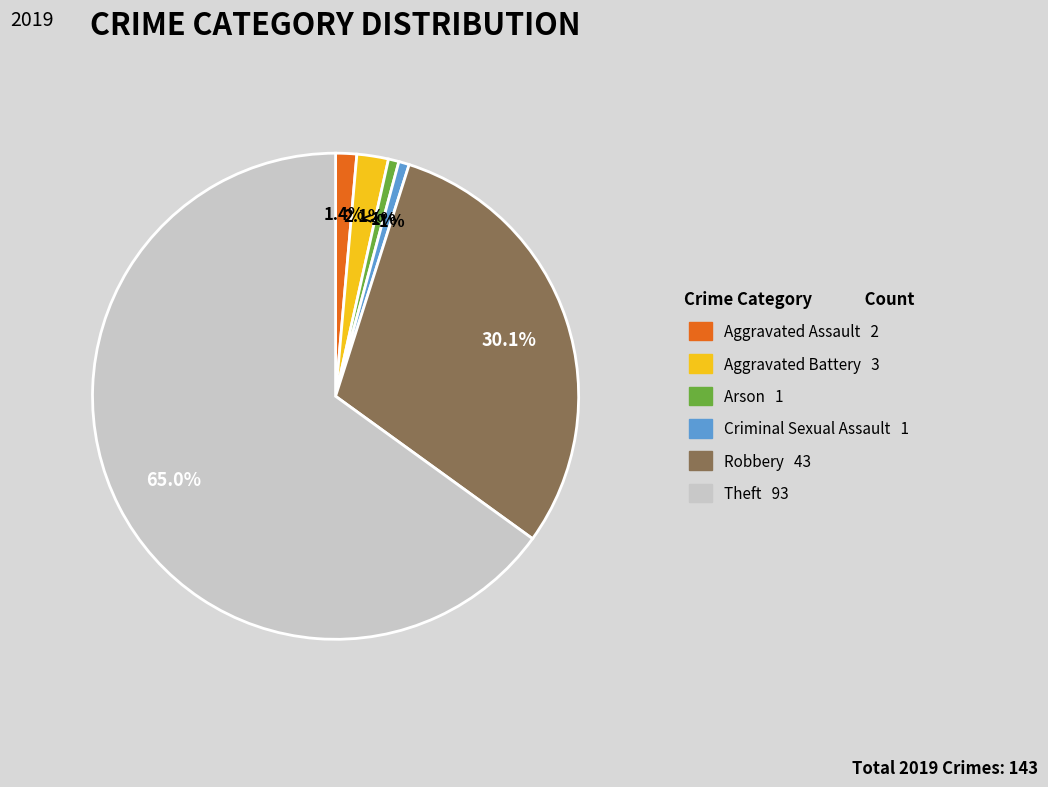

How many slices are in this pie chart?

6